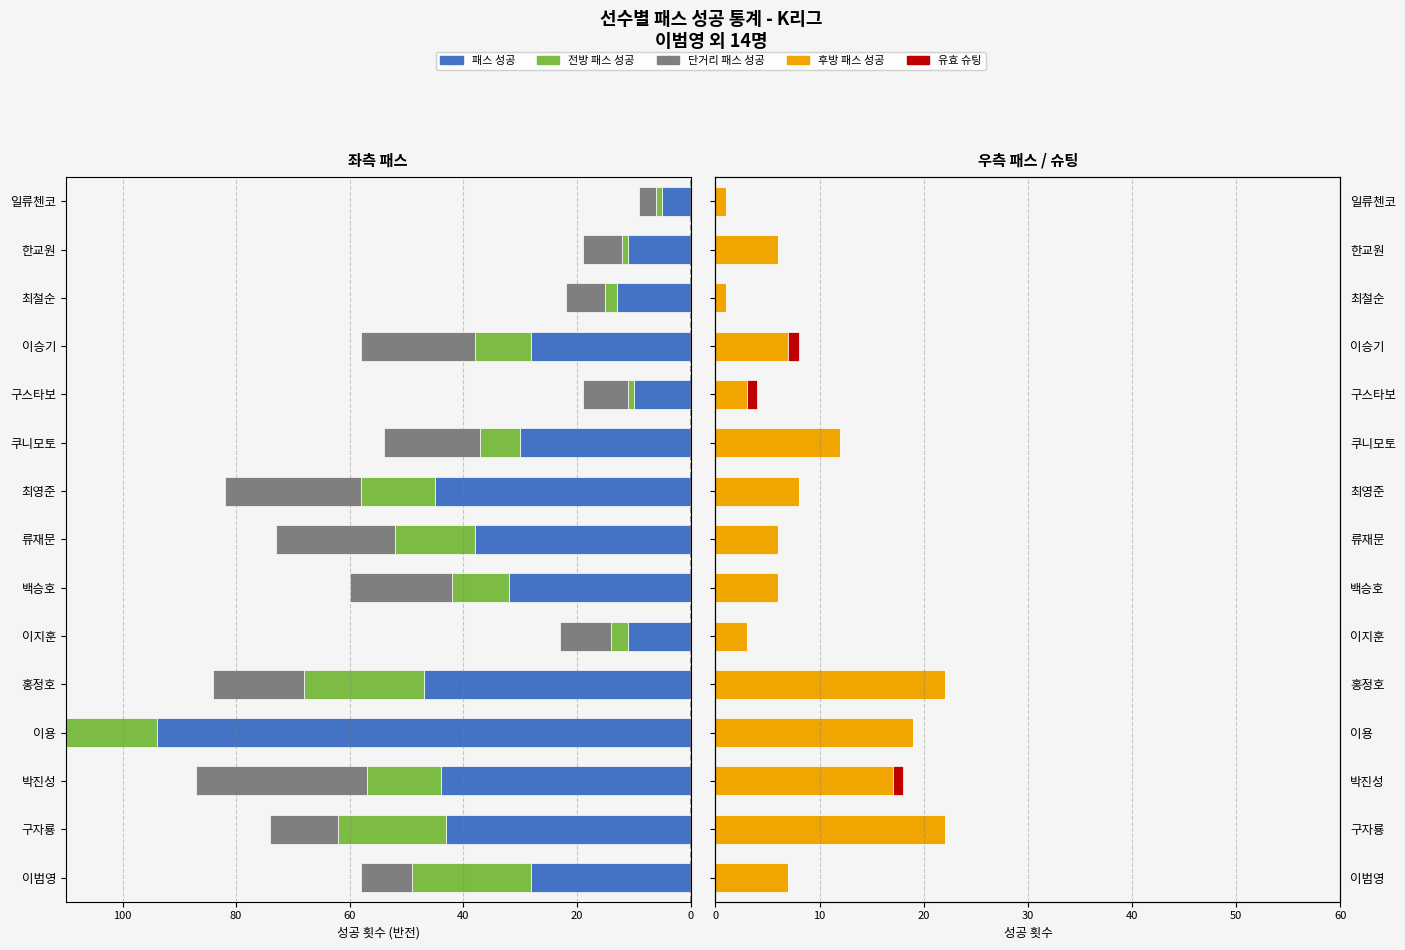

How many values in the 전방 패스 성공 series exceed 10?

7